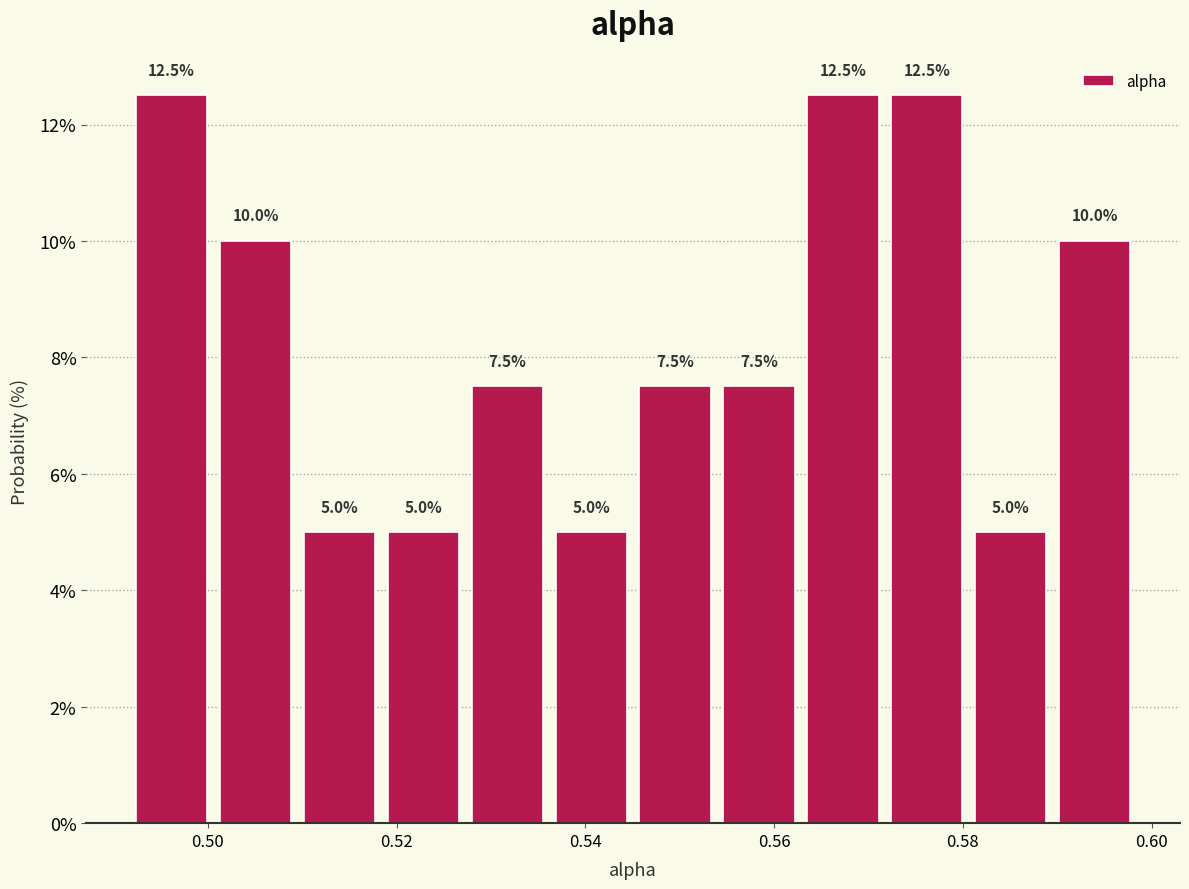

Reading left to right, transcribe this chart: for each bar, give the range it covers on the x-axis and its height. The bar edges are not printed on the chart, so give them approximately, as read against the axis.

0.492 to 0.500: 12.5
0.500 to 0.510: 10.0
0.510 to 0.518: 5.0
0.518 to 0.528: 5.0
0.528 to 0.536: 7.5
0.536 to 0.546: 5.0
0.546 to 0.554: 7.5
0.554 to 0.562: 7.5
0.562 to 0.572: 12.5
0.572 to 0.580: 12.5
0.580 to 0.590: 5.0
0.590 to 0.598: 10.0